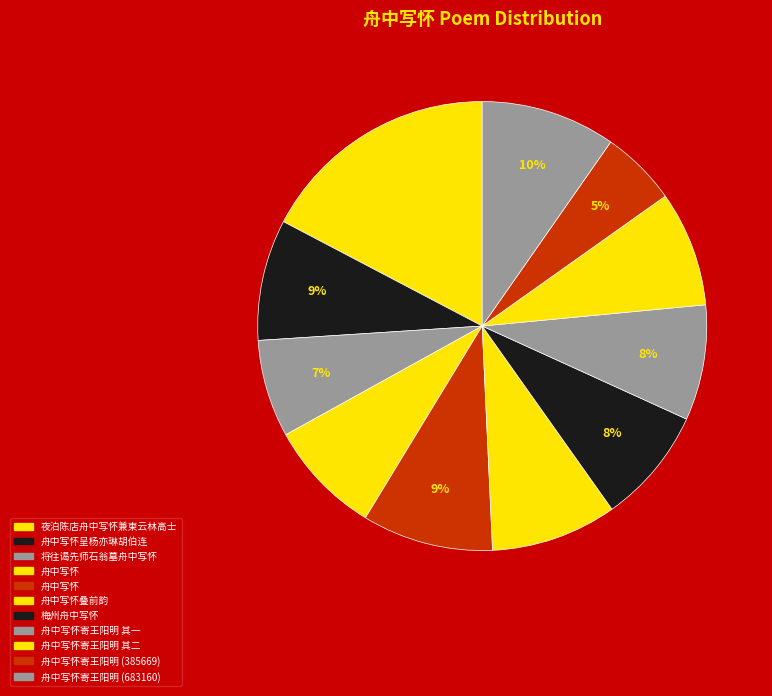

Rank the categories by value from lowest to highest.

舟中写怀寄王阳明, 将往谒先师石翁墓舟中写怀, 舟中写怀, 舟中写怀寄王阳明 其一, 舟中写怀寄王阳明 其二, 梅州舟中写怀, 舟中写怀呈杨亦琳胡伯连区尔昌高晦生杨应先梁候生, 舟中写怀叠前韵, 舟中写怀, 舟中写怀寄王阳明, 夜泊陈店舟中写怀兼柬云林高士时张孟肤同舟